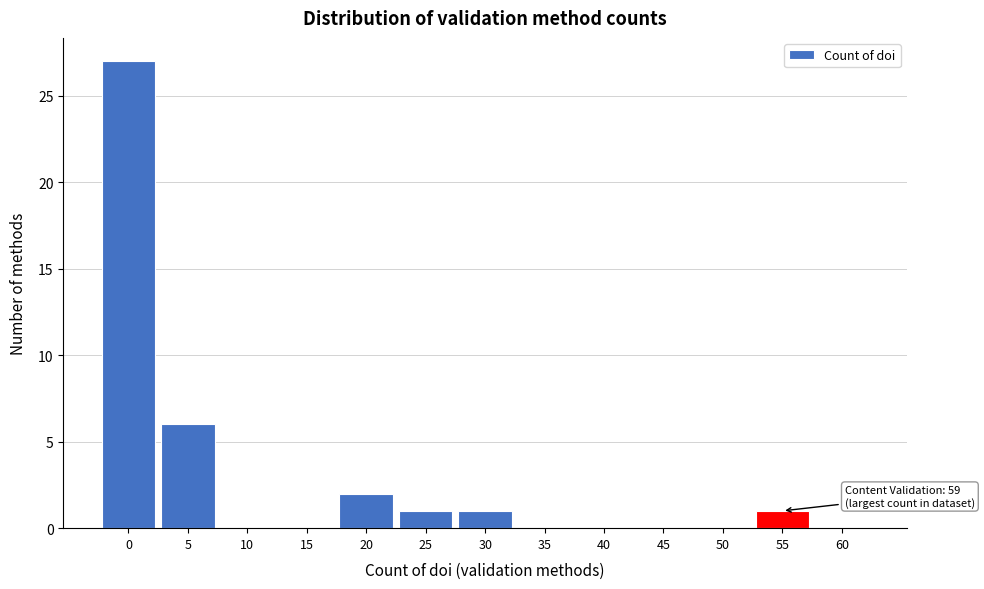

Reading right to left, what are all the values shown in this chart?

60=0	55=1	50=0	45=0	40=0	35=0	30=1	25=1	20=2	15=0	10=0	5=6	0=27